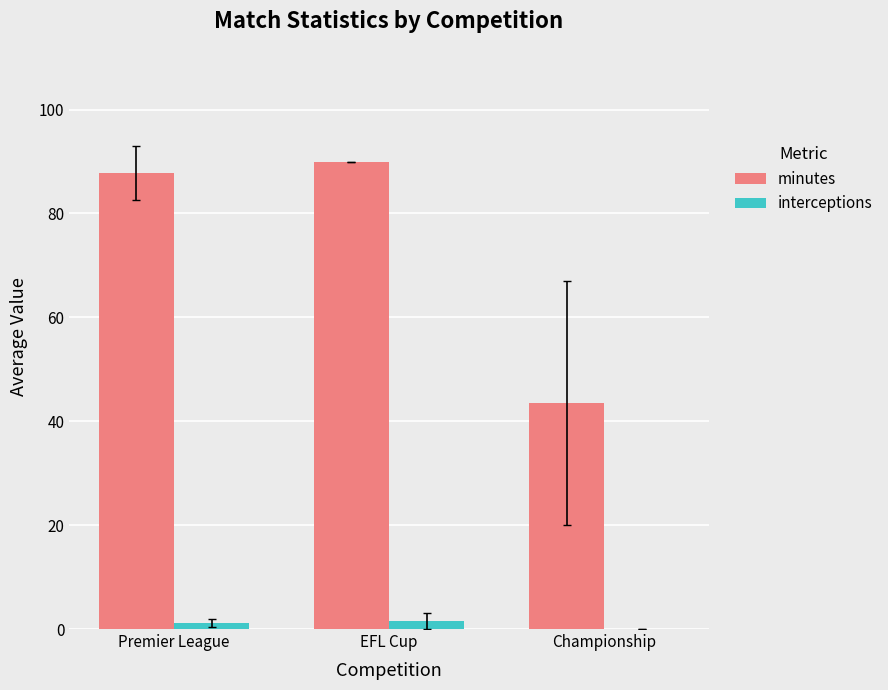

What is the sum of all interceptions values?

2.7